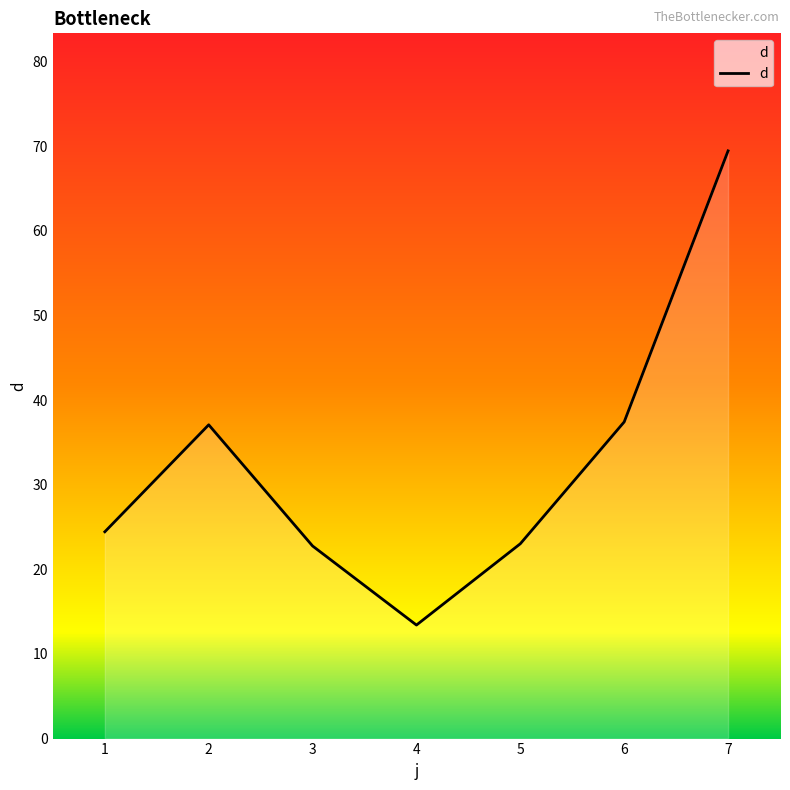

At which category does the chart reach its peak across all series?

7